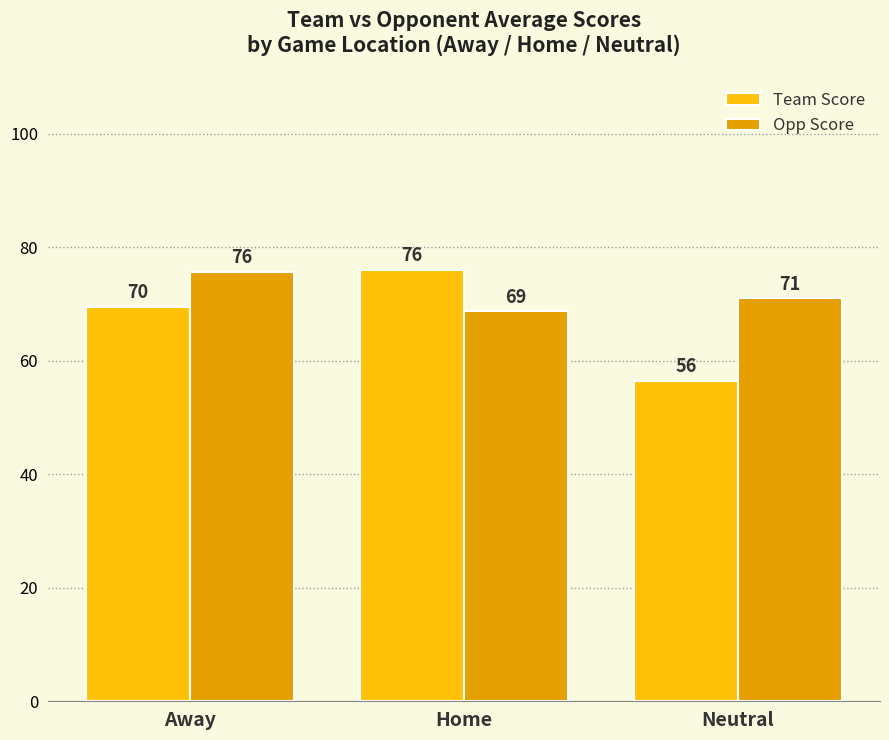

Where does the Opp Score series first go above 71?

Away